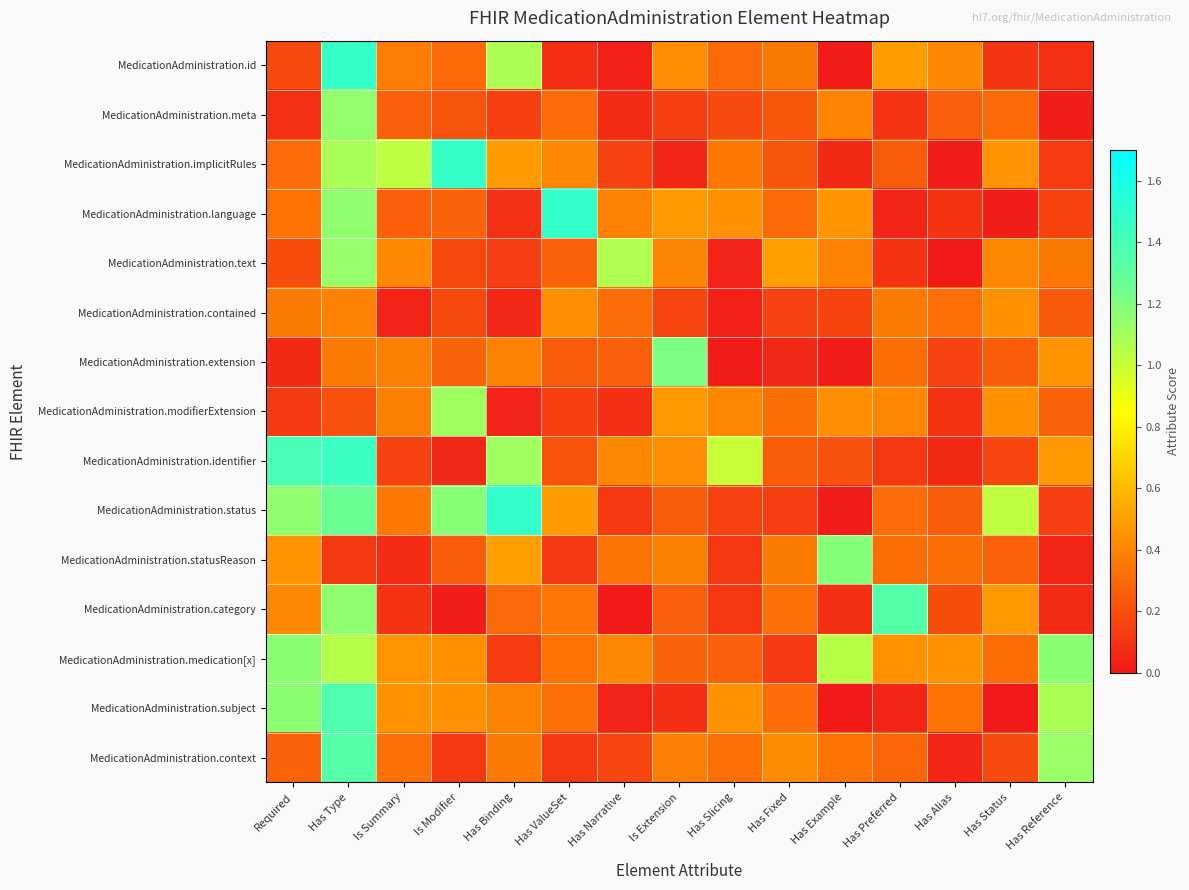

What is the total value across all series at Is Extension?

5.4